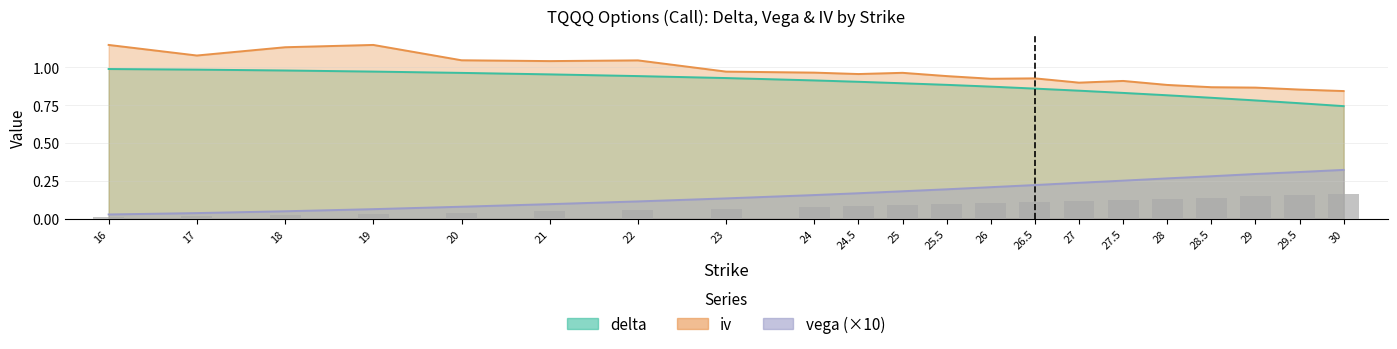

Where is iv nearest to the value 0?

30